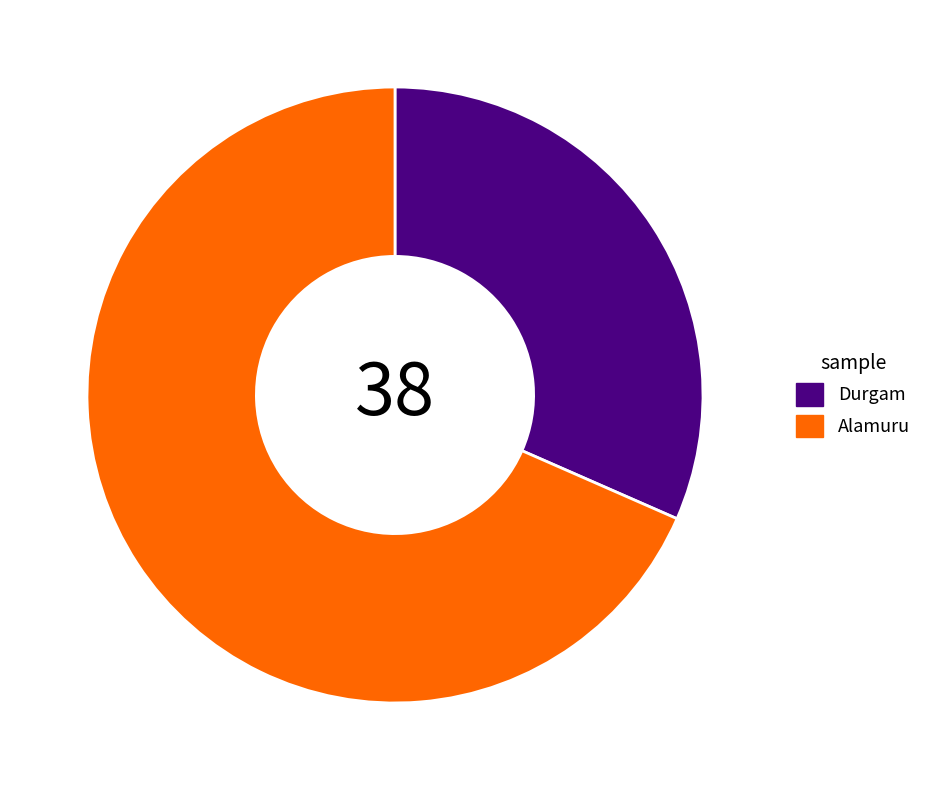

Which slice is the smallest?

Durgam